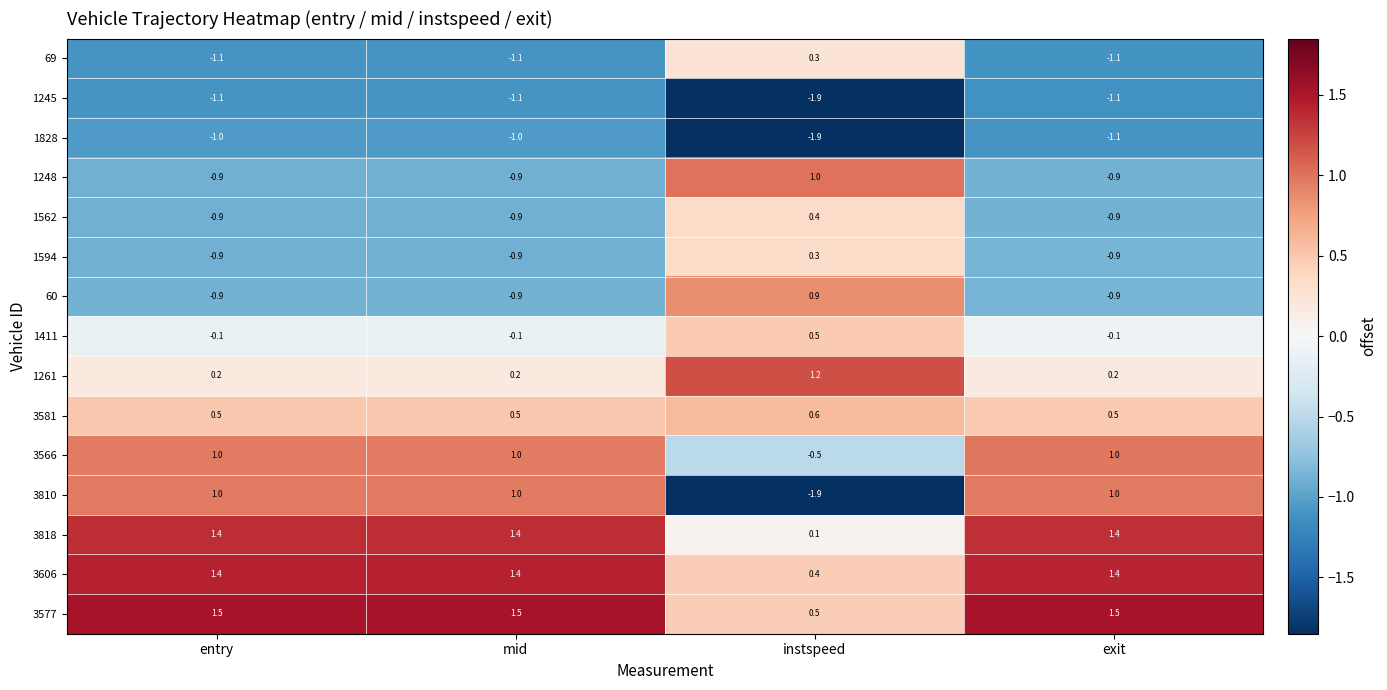

Which series changed the most between entry and exit?

1828